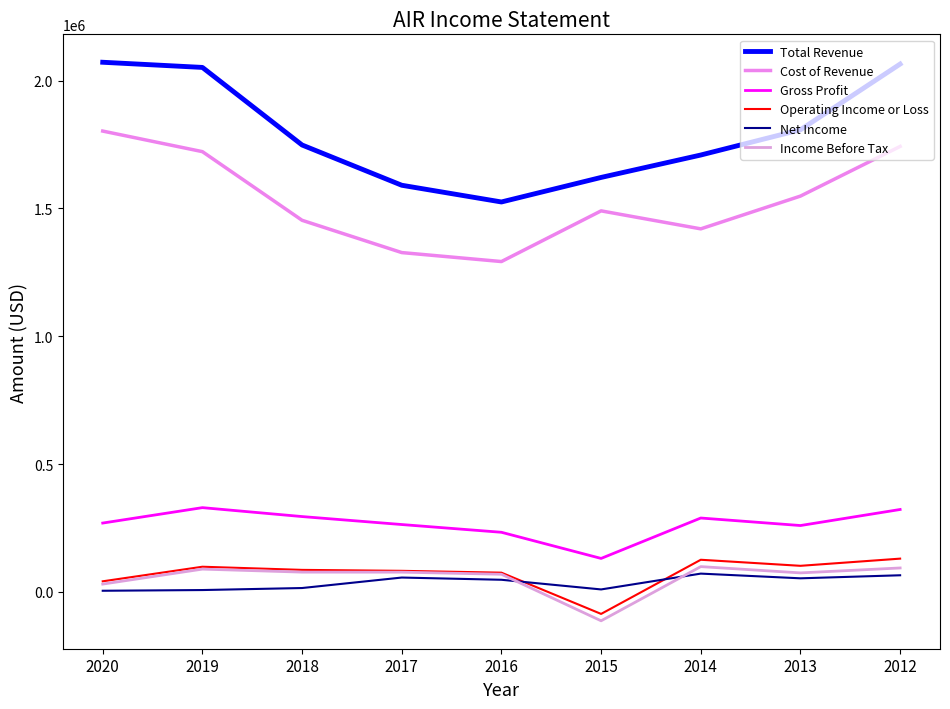

Does the chart have visible grid lines?

No